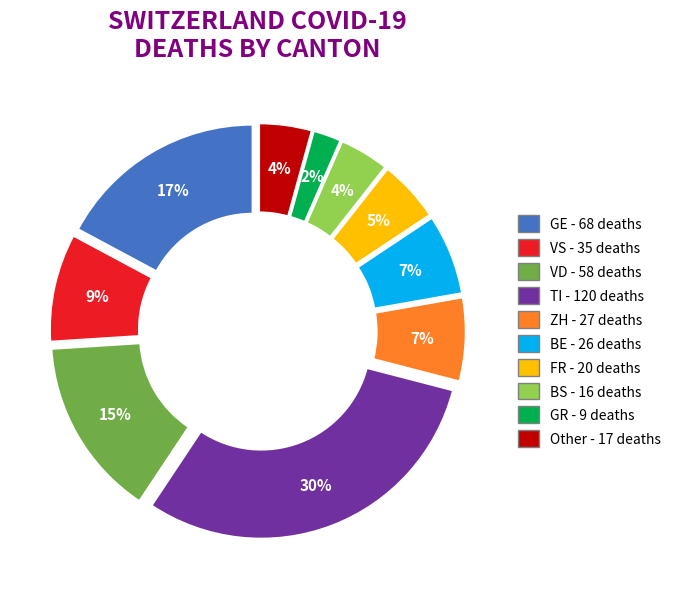

Is there any slice that represents more than half of the pie?

No